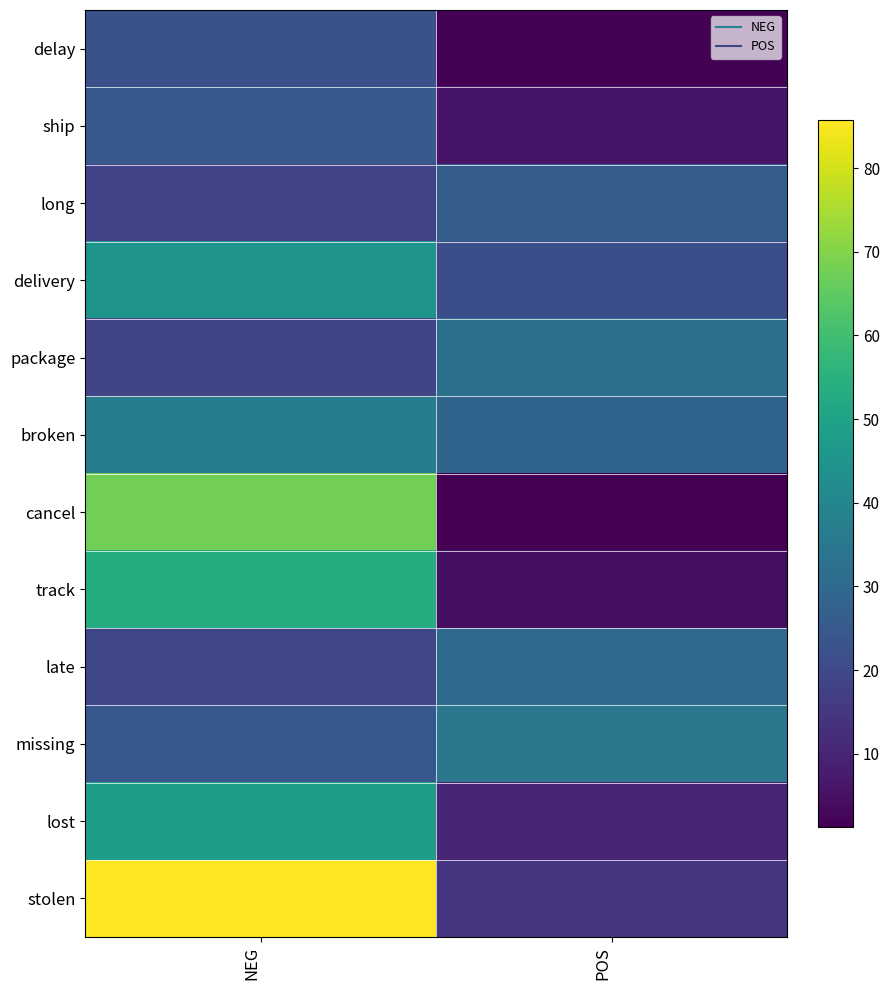

What is the spread (max minus min) of values at NEG?

67.6